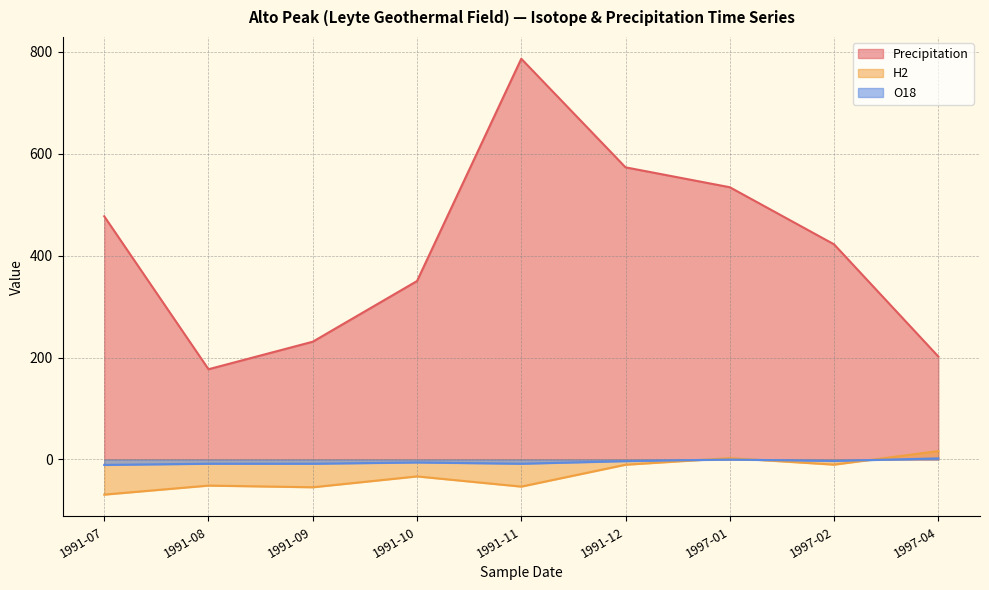

Where does the Precipitation series first go above 422?

1991-07